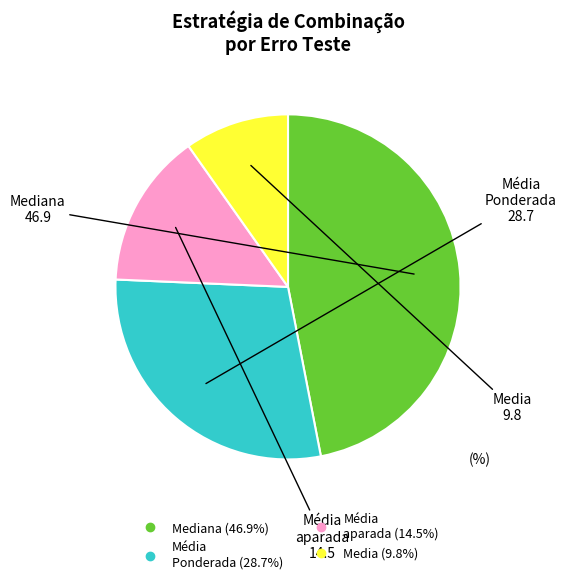

Is there a majority slice in this chart?

No